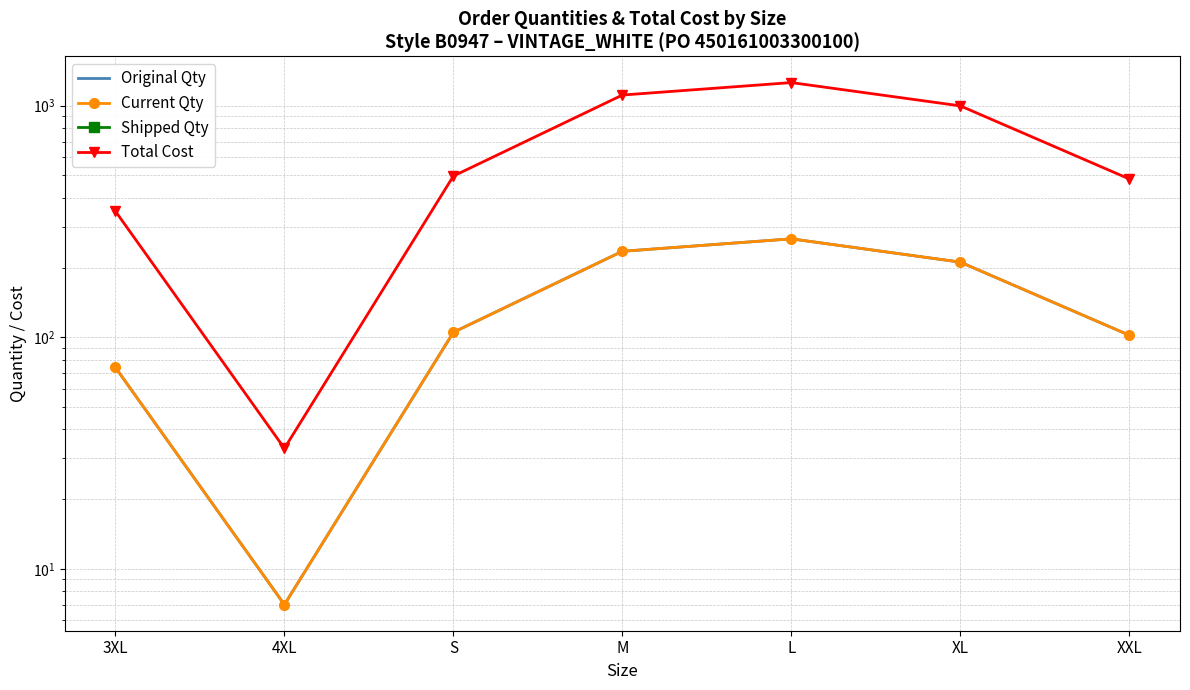

True or false: Current Qty and Total Cost intersect in this chart.

False